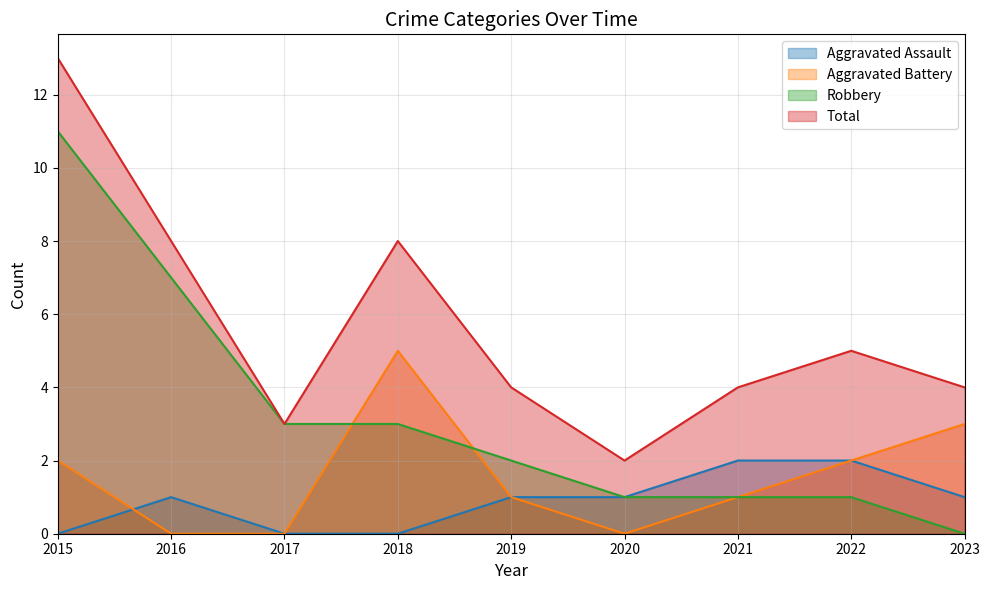

Where do Aggravated Battery and Robbery first cross each other?

2017 and 2018